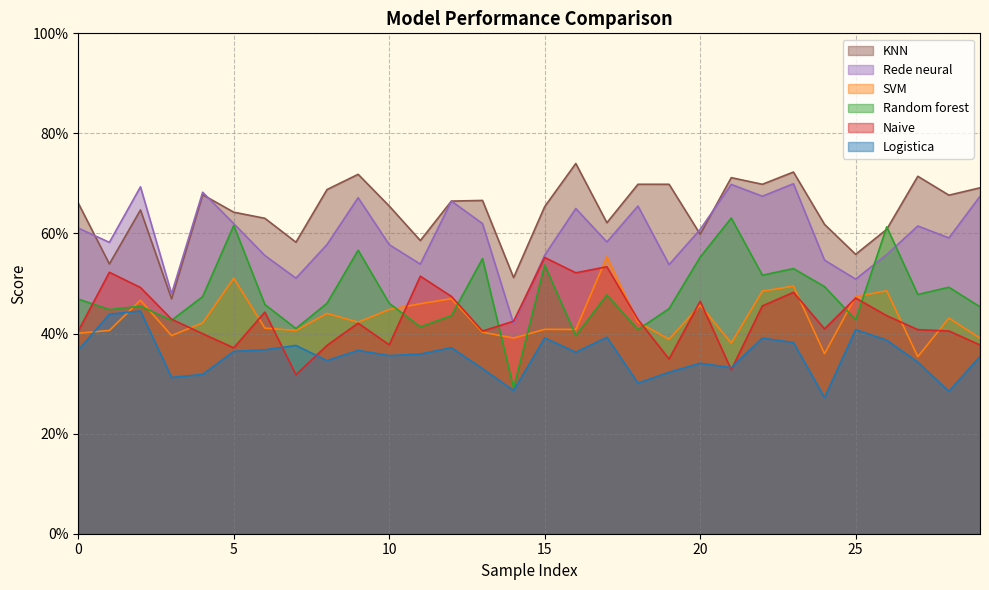

Which series has the largest range (max minus min)?

Random forest